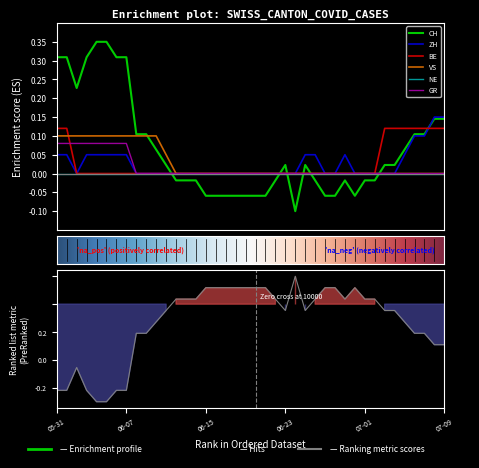

Is this an area chart (filled region under the line)?

No